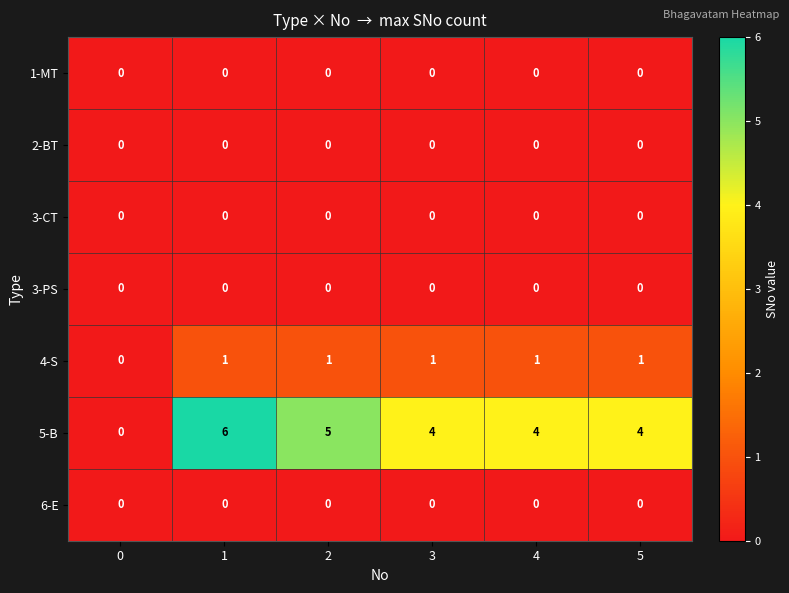

At how many categories does at least one series exceed 1?

5